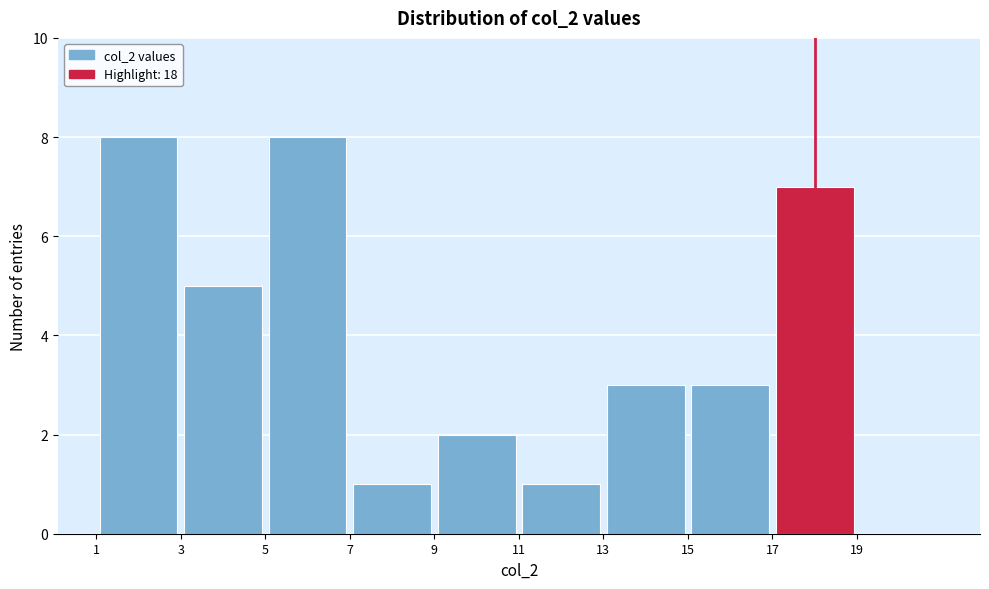

Reading left to right, list every bar in this chart as the range it spans on the x-axis followed by its height. The values are not printed on the chart, so give them approximately, as read against the axis.

1 to 3: 8
3 to 5: 5
5 to 7: 8
7 to 9: 1
9 to 11: 2
11 to 13: 1
13 to 15: 3
15 to 17: 3
17 to 19: 7
19 to 21: 0